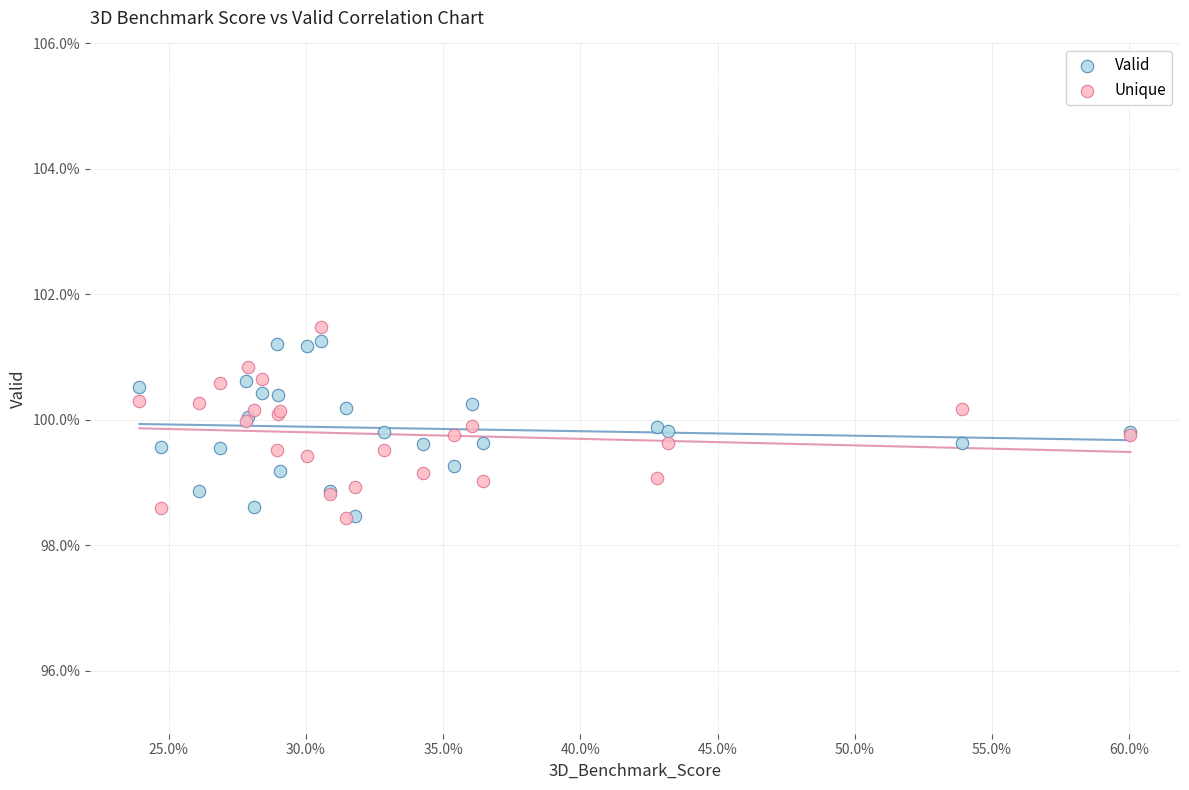

What are all the series names shown in the legend?

Valid, Unique